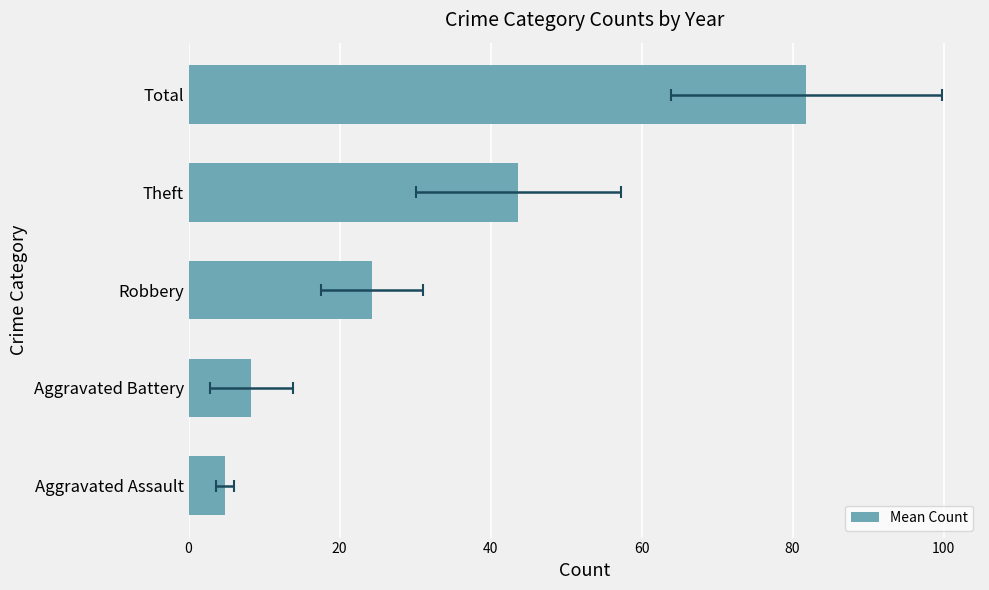

What is the value of the 5th bar from the left?

81.8